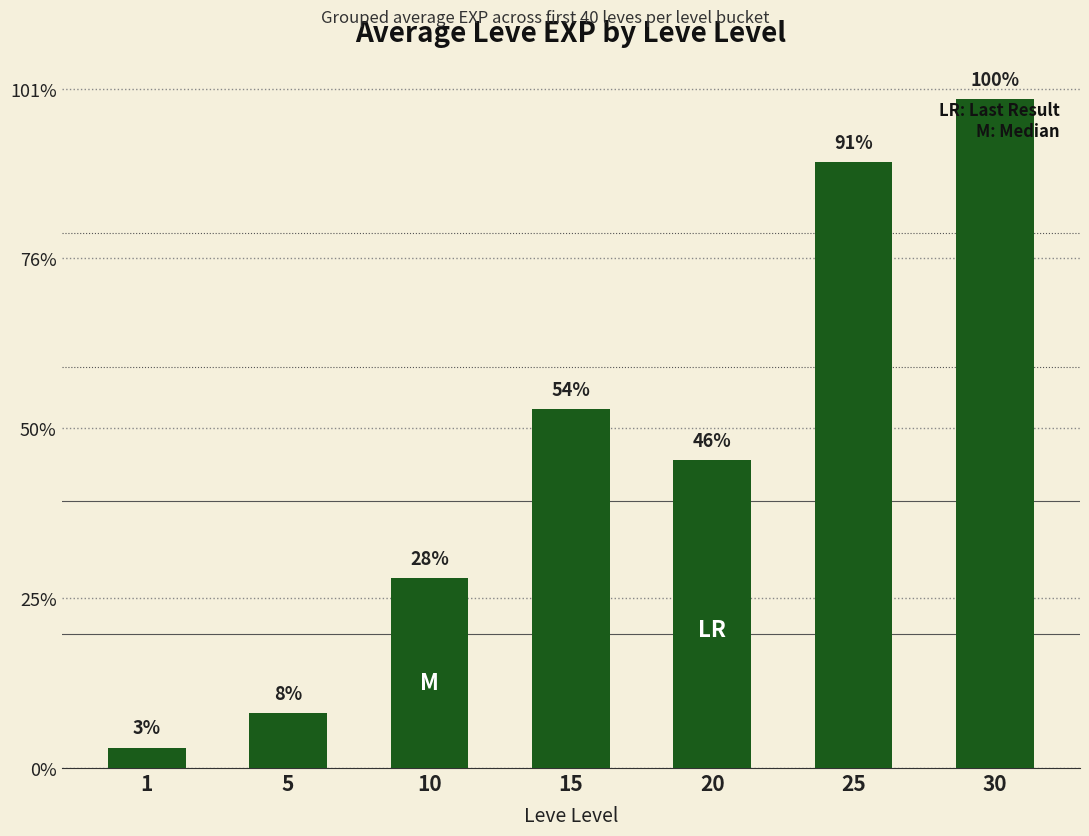

Does the chart contain any negative values?

No